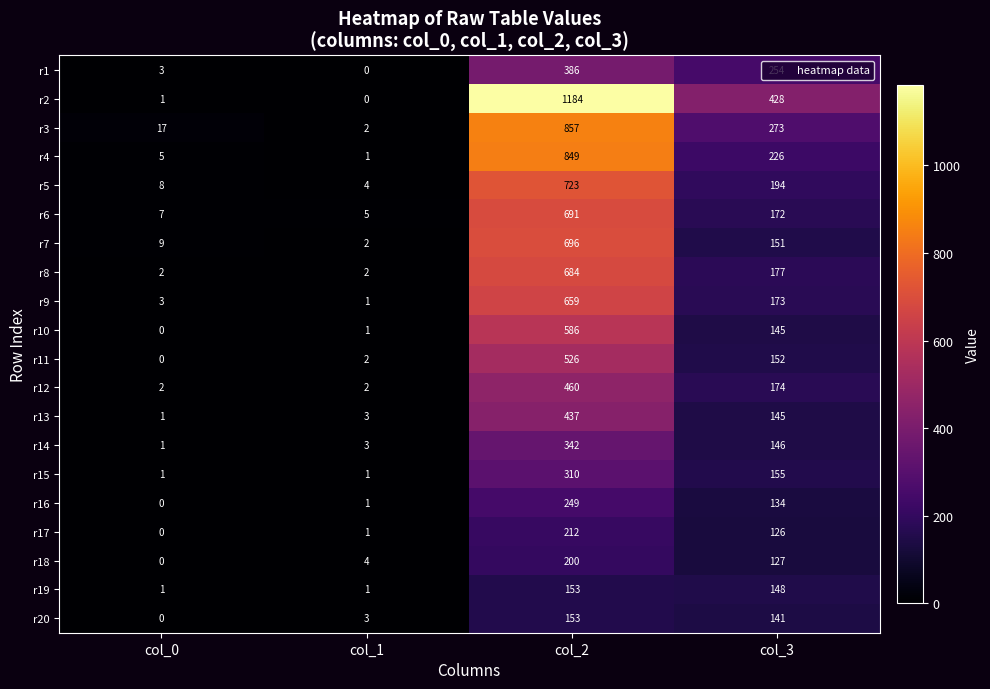

List the labels in order of r16 value, largest first.

col_2, col_3, col_1, col_0